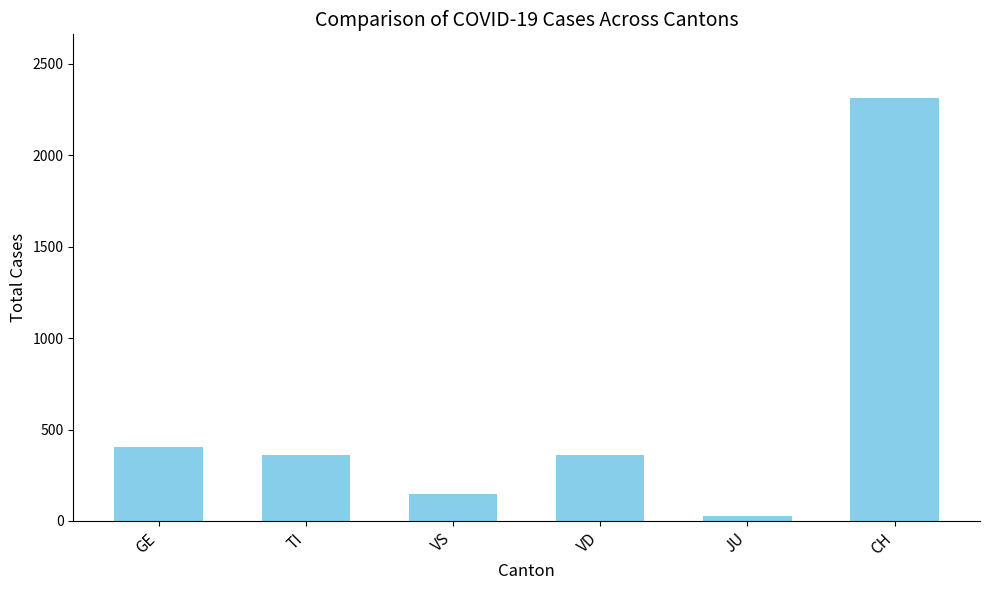

At which label is the value closest to 1171?

GE